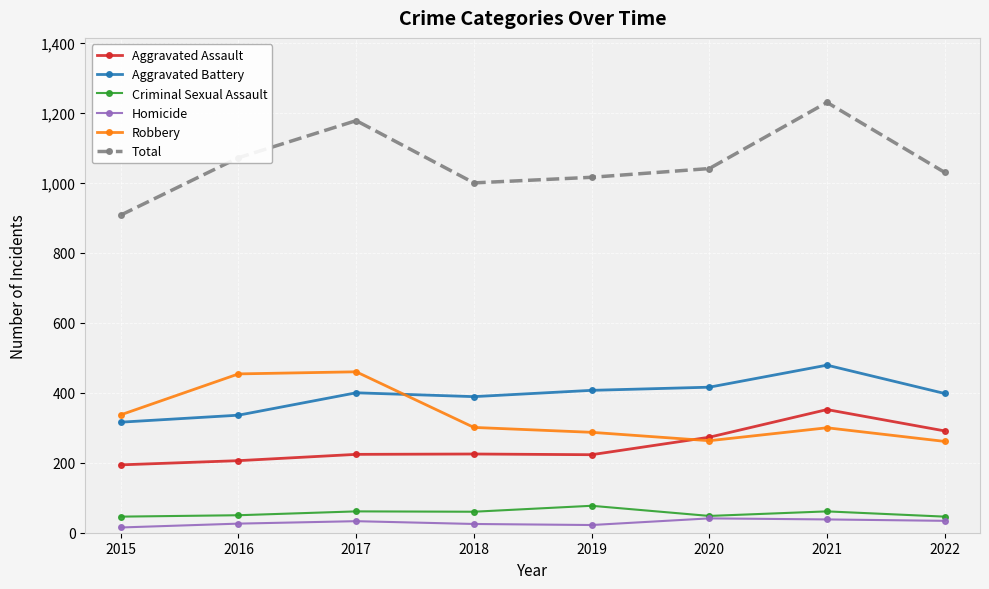

Which series has the widest spread of values?

Total